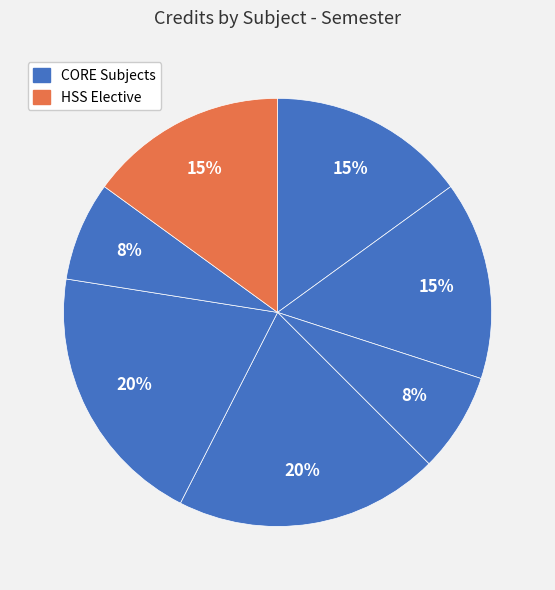

How many segments does this pie chart have?

7